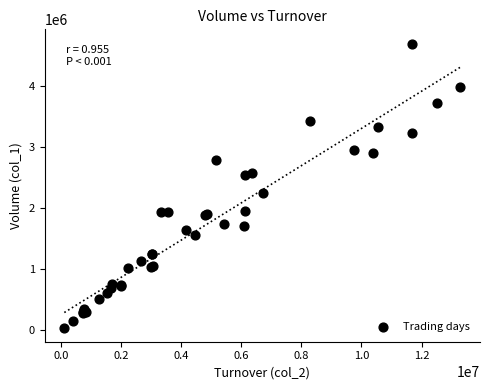

What Y value in the scatter plot is closest to 2367000?

2250000